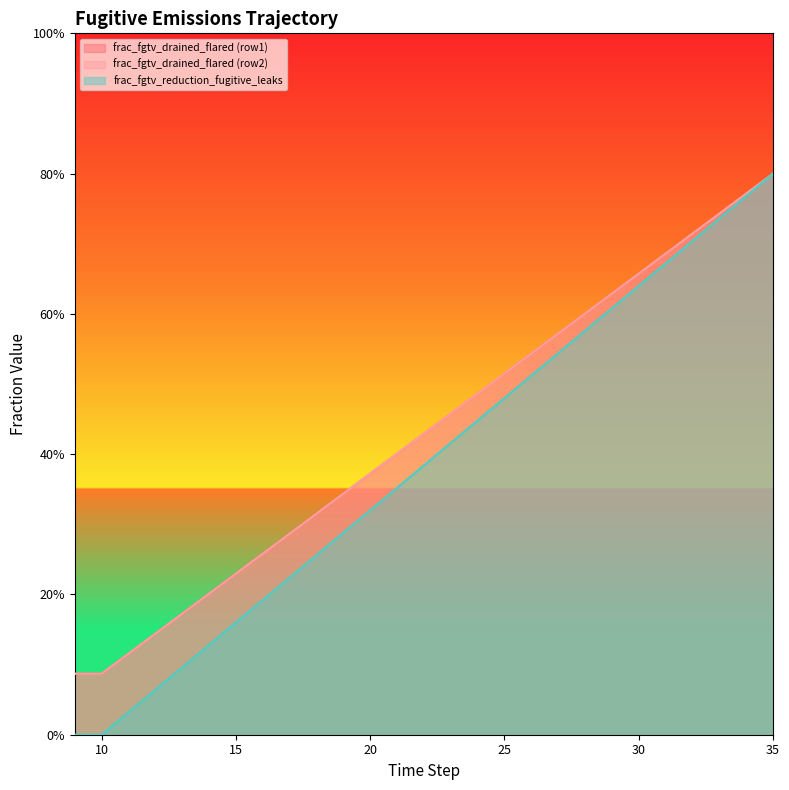

True or false: frac_fgtv_drained_flared (row2) has a value of 0.7 at 33.

True